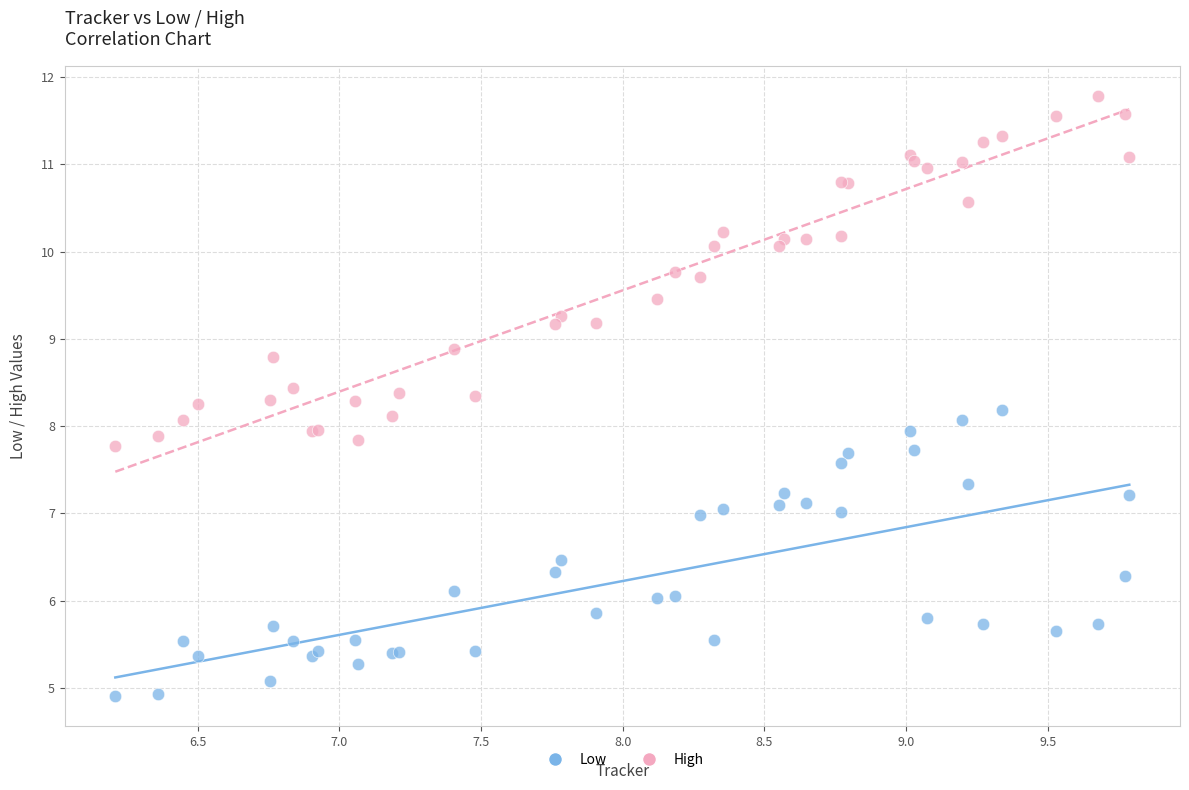

Which series has the widest spread of Y values?

High